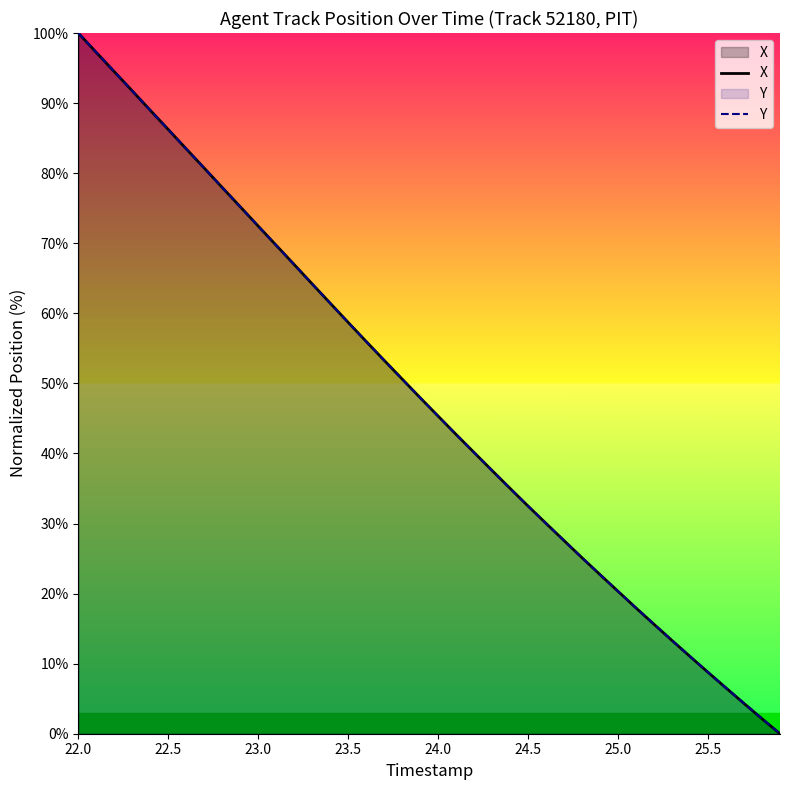

Does the chart display data point markers on the line(s)?

No